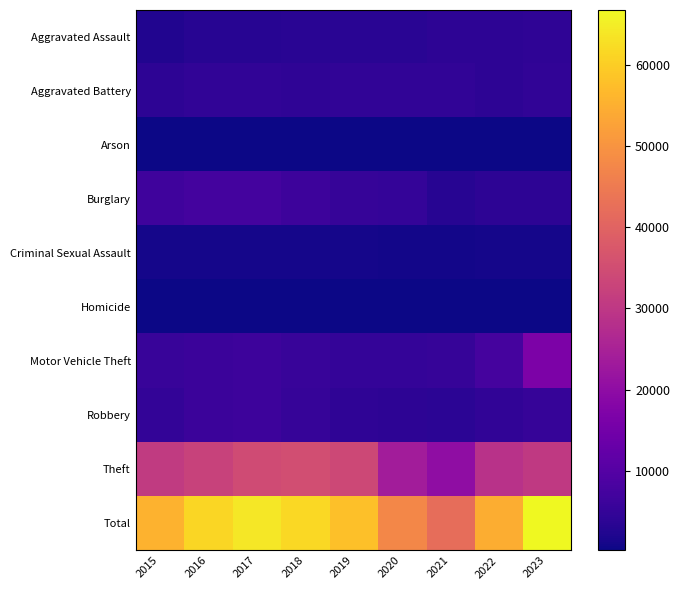

At which category is the sum across all series the highest?

2023